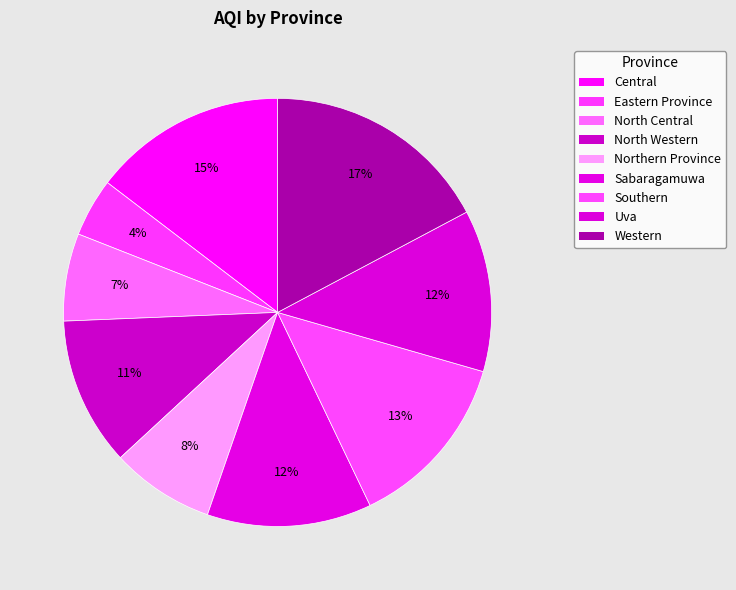

How many segments does this pie chart have?

9